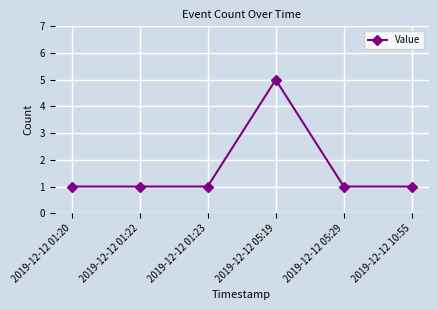

What is the ratio of the value at 2019-12-12 10:55 to the value at 2019-12-12 05:29?

1.0